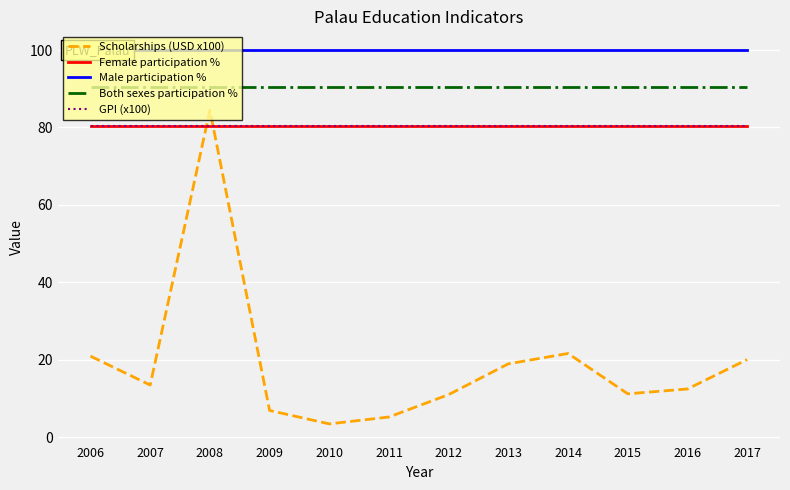

What is the approximate value of Both sexes participation % at 2016?

90.4